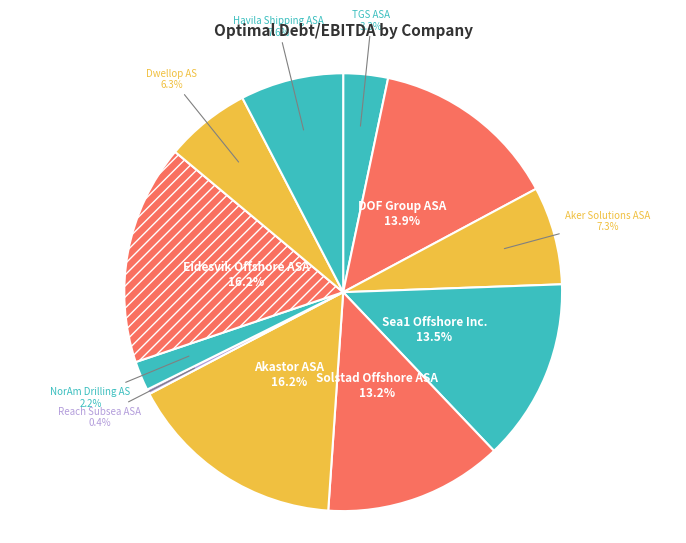

Rank the categories by value from lowest to highest.

Reach Subsea ASA, NorAm Drilling AS, TGS ASA, Dwellop AS, Aker Solutions ASA, Havila Shipping ASA, Solstad Offshore ASA, Sea1 Offshore Inc., DOF Group ASA, Akastor ASA, Eidesvik Offshore ASA